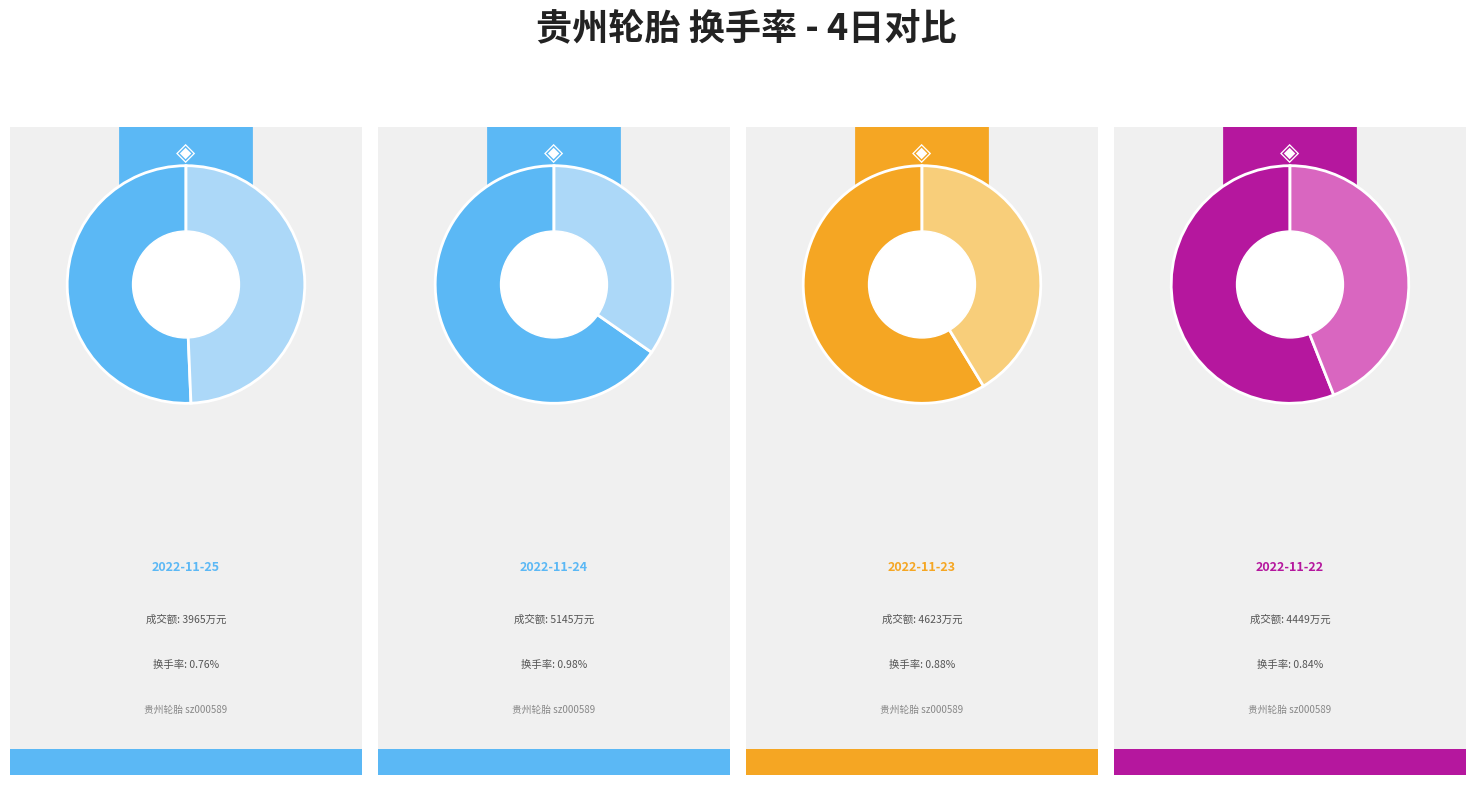

True or false: 2022-11-22 accounts for 24% of the total.

True